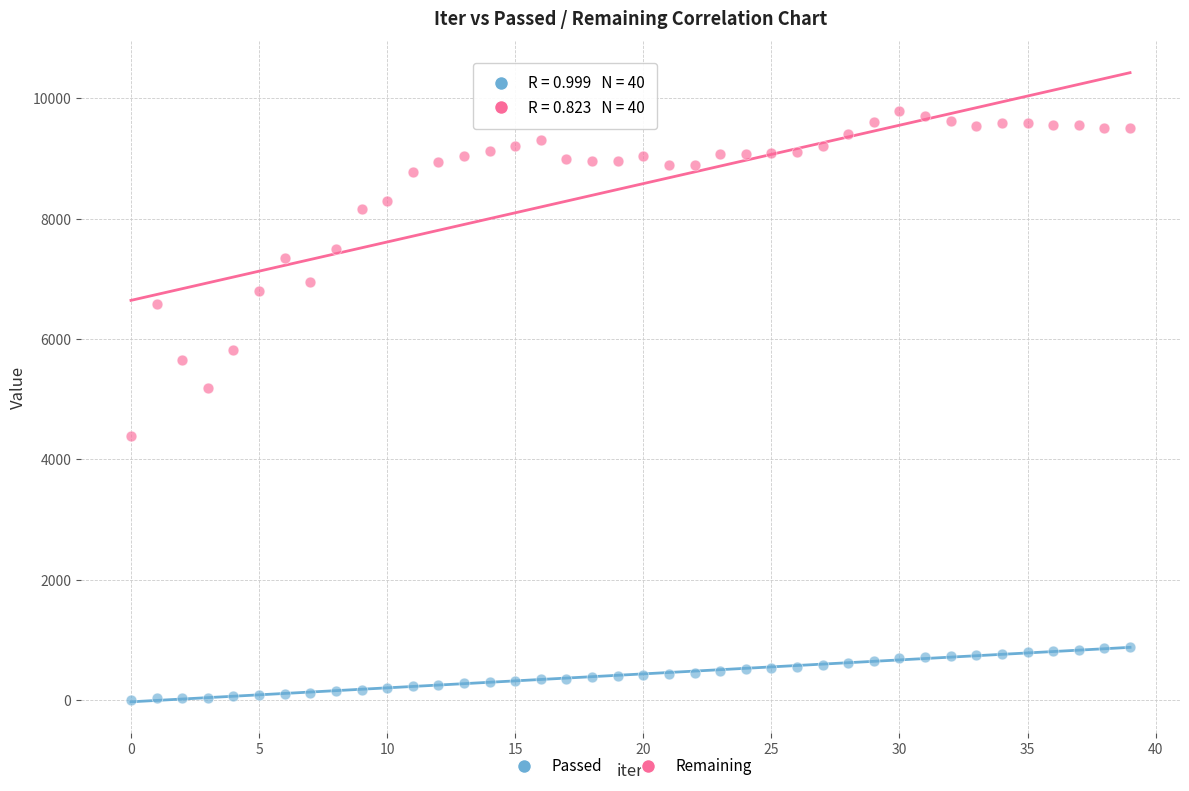

What are all the series names shown in the legend?

Passed, Remaining